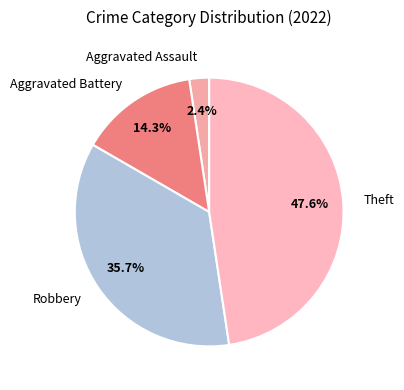

Which has a higher value, Robbery or Theft?

Theft